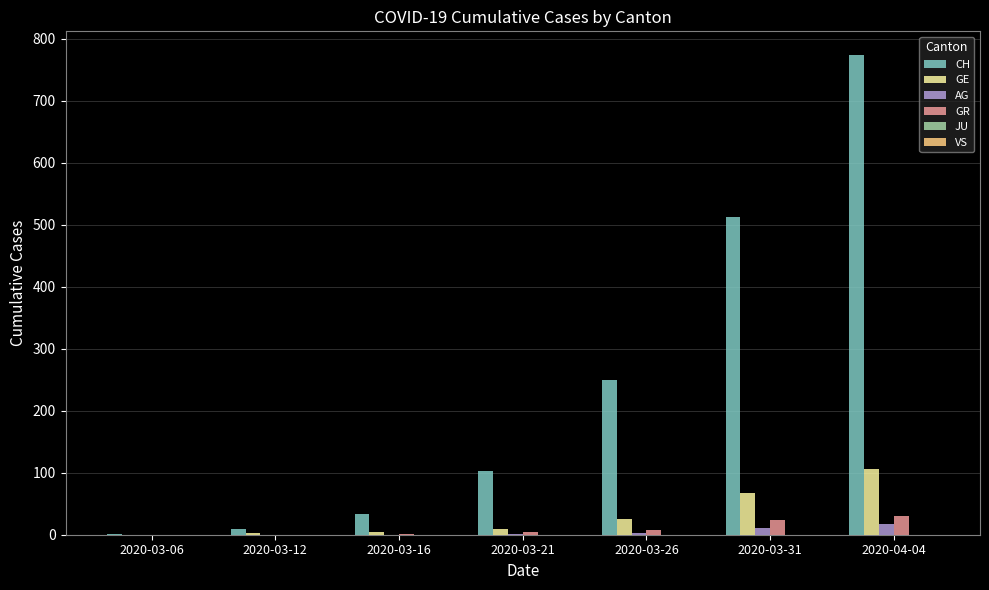

What is the sum of all AG values?

33